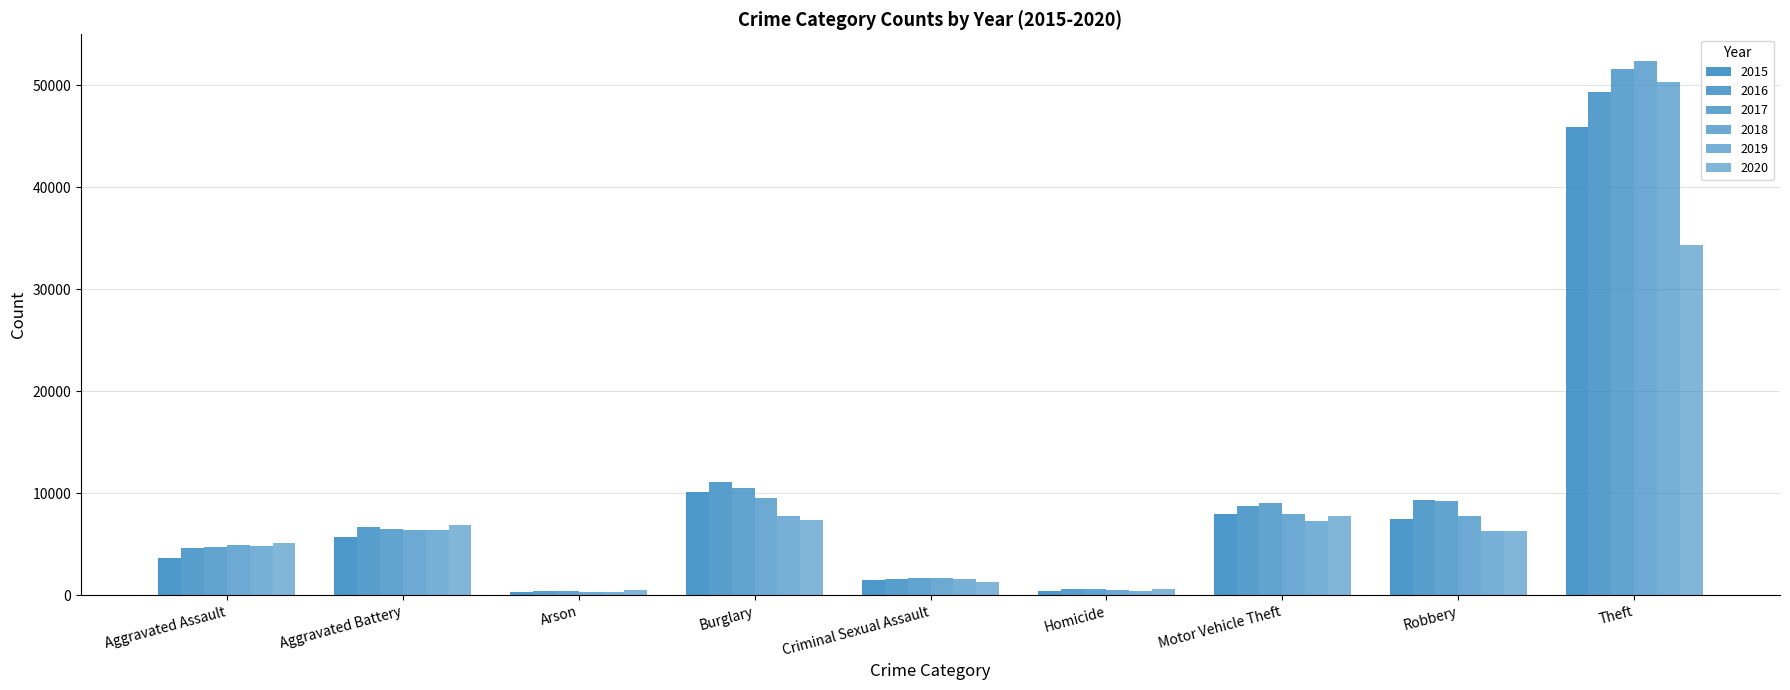

What value does the 2018 series have at Burglary, to the nearest 50?

9500